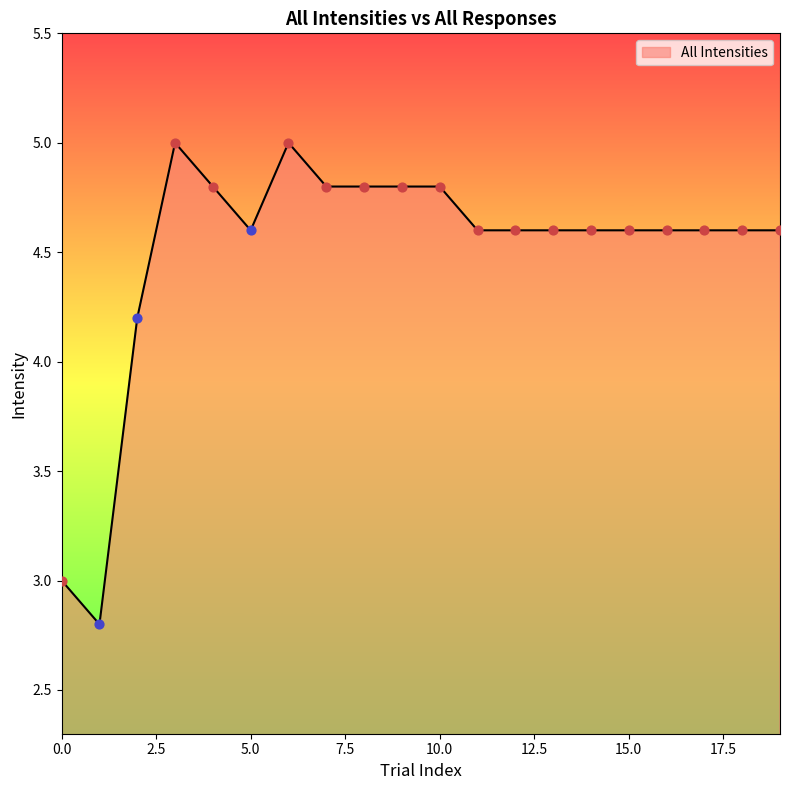

What is the maximum value shown in the chart?

5.0